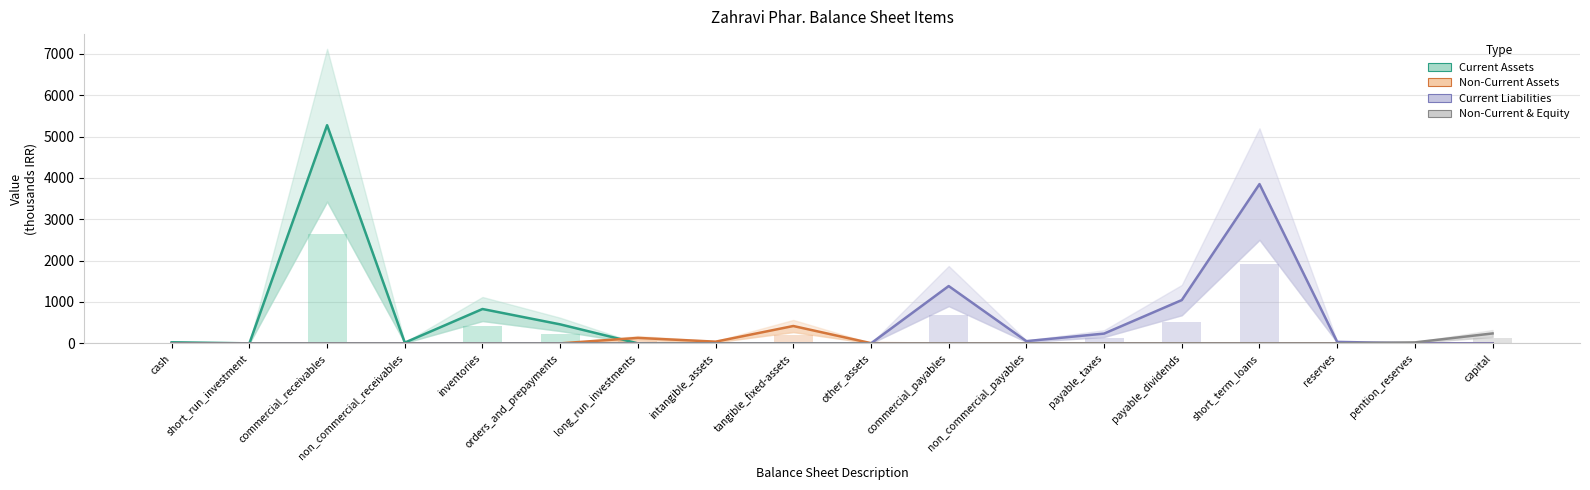

How many bars are there in each group?

4